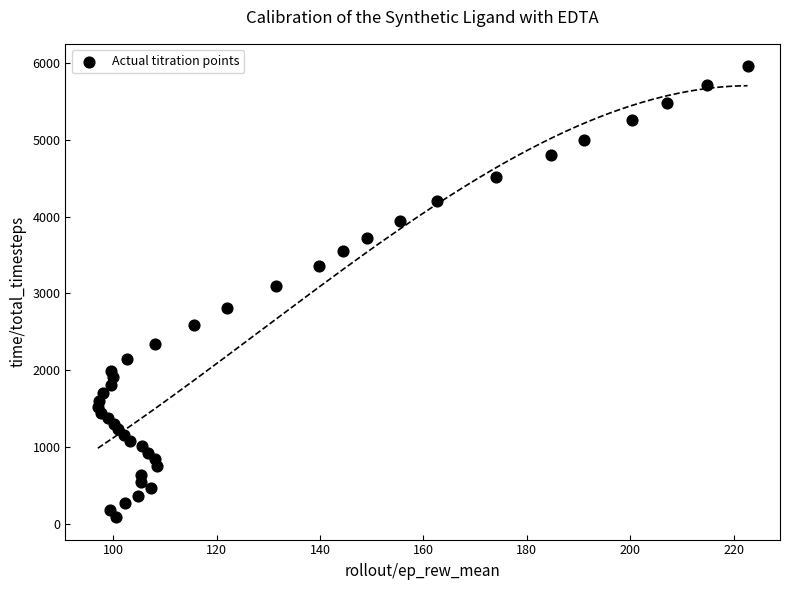

What Y value in the scatter plot is closest to 3022?

3094